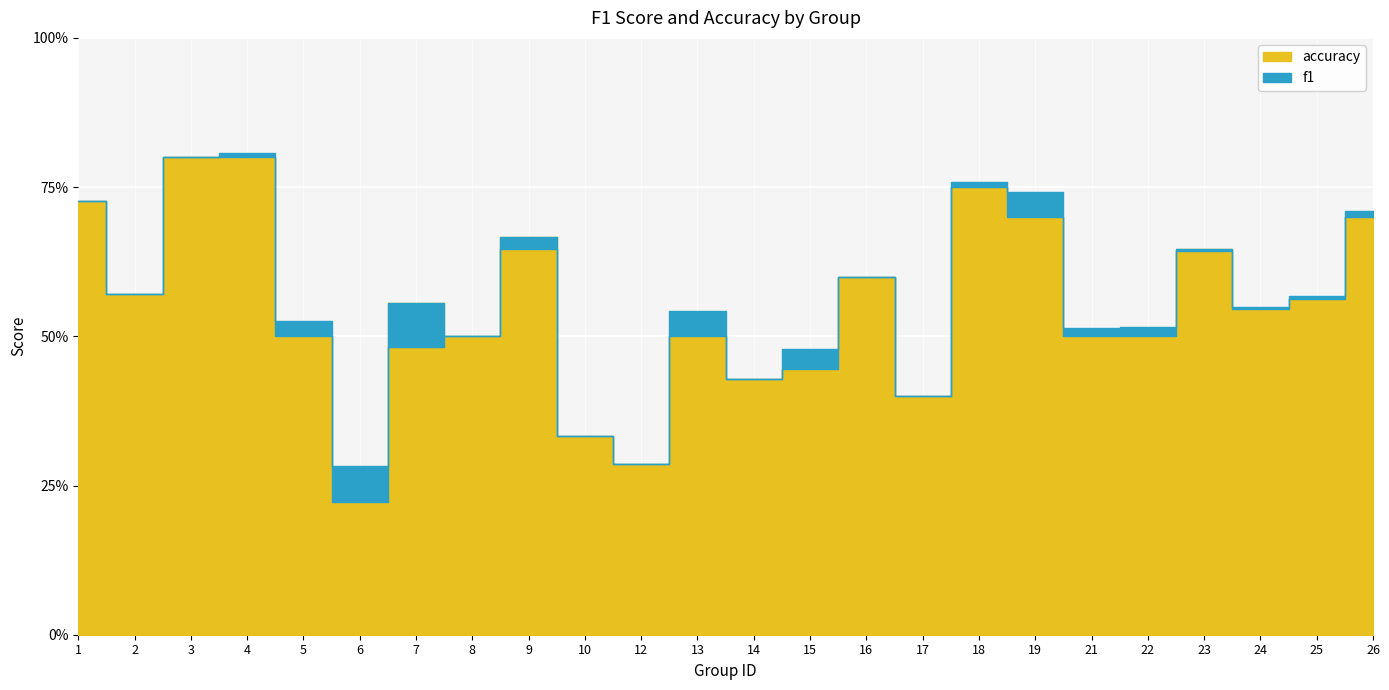

What is the difference between the maximum and minimum values in the f1 series?

0.5